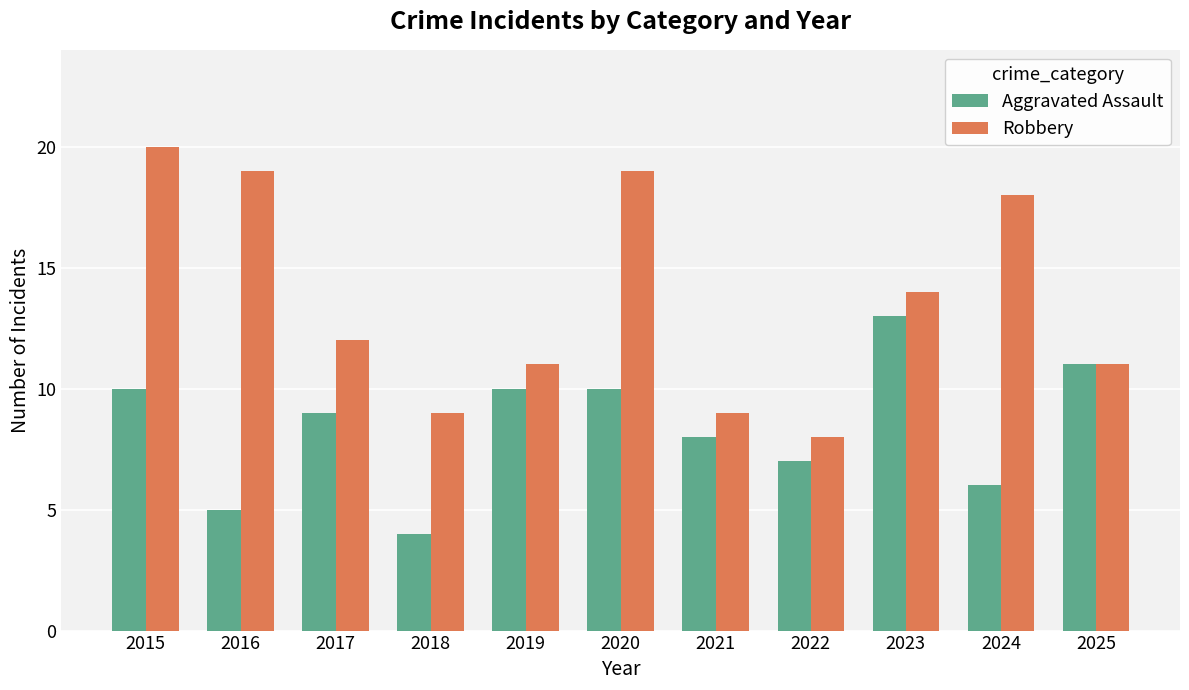

How many bars are there in each group?

2